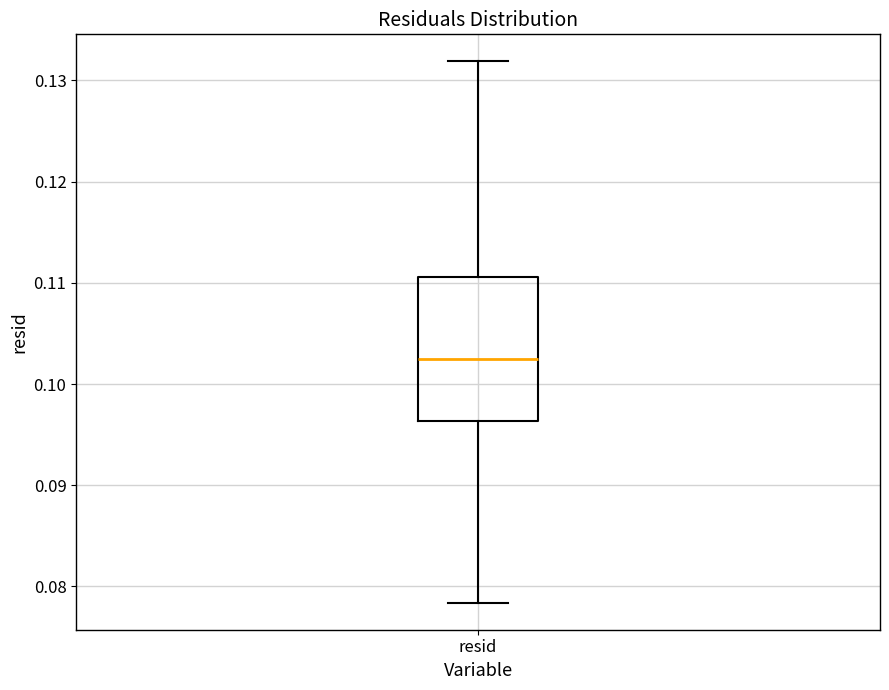

Read this box plot against the y-axis: the position of the median line, the range covered by the box, and the ends of both whiskers. The values are not printed on the chart, so give them approximately, as read against the axis.

median 0.102, box 0.096 to 0.111, whiskers 0.078 to 0.132